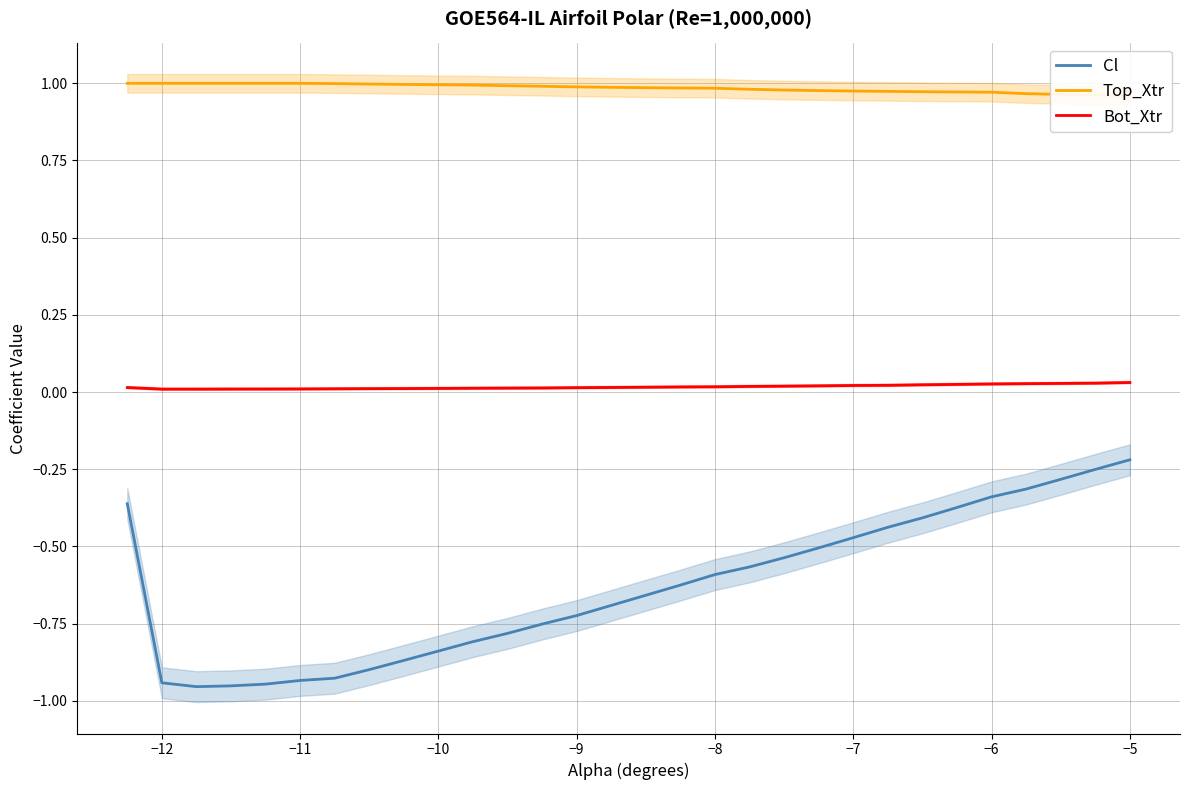

Is it true that Cl equals -1.3 at −9?

False